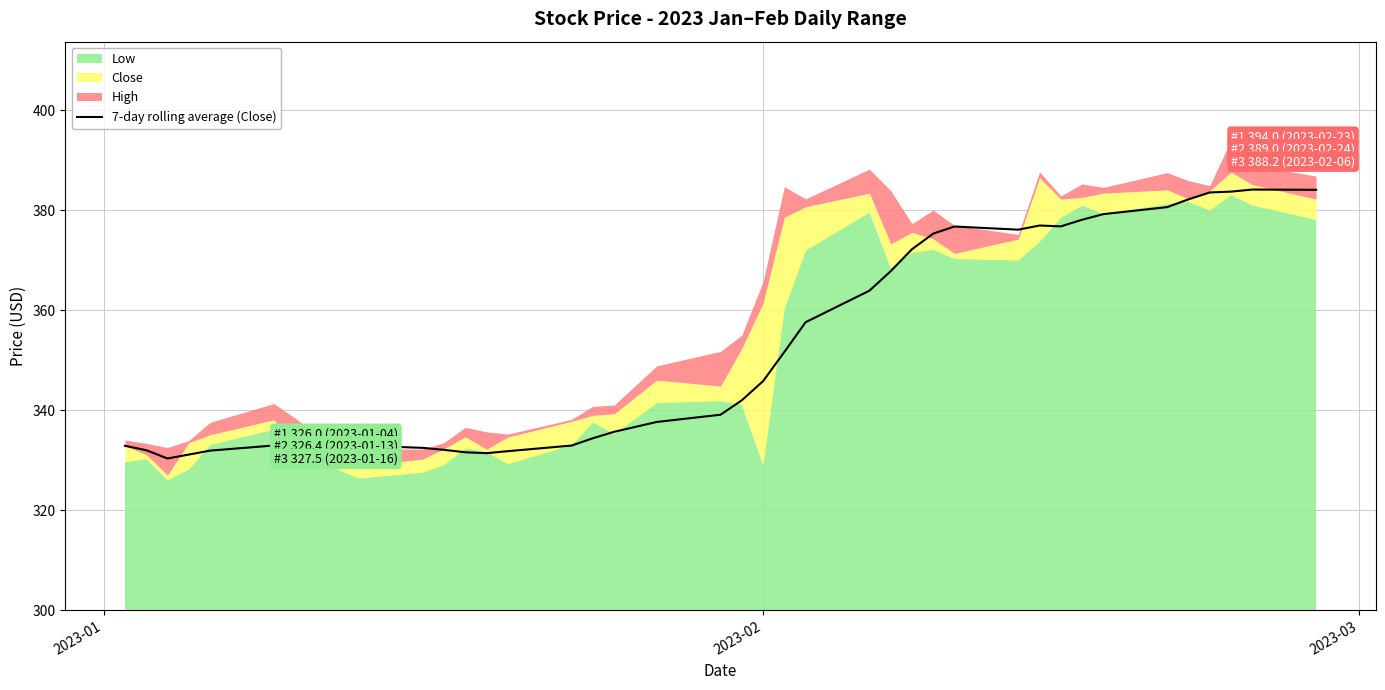

How many data points are less than 341?

20